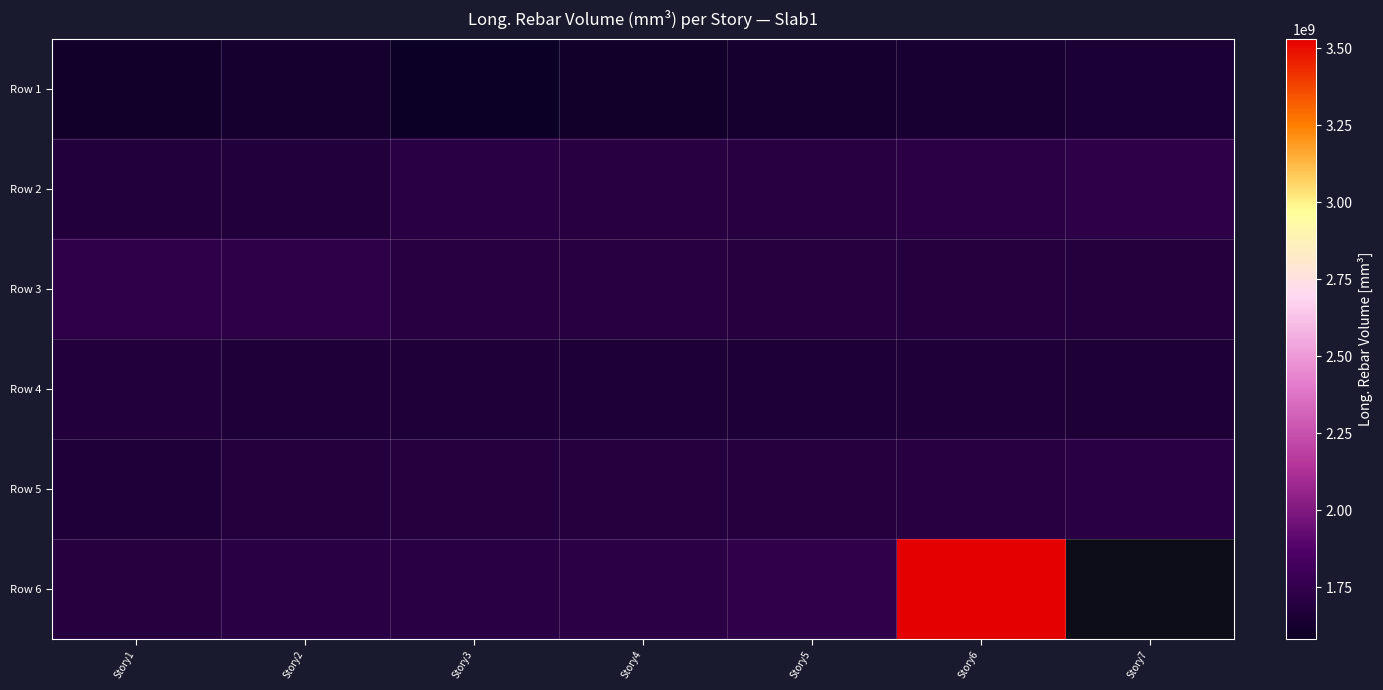

What is the total value across all series at Story5?

10146829935.5